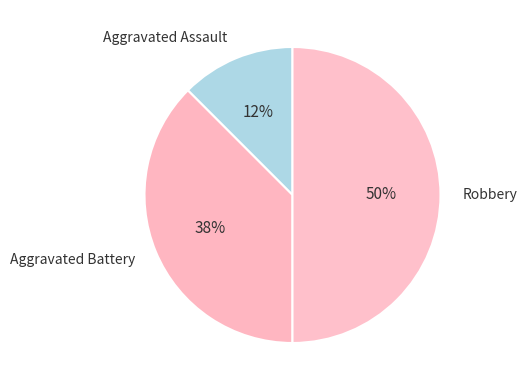

Count the number of slices in the pie.

3